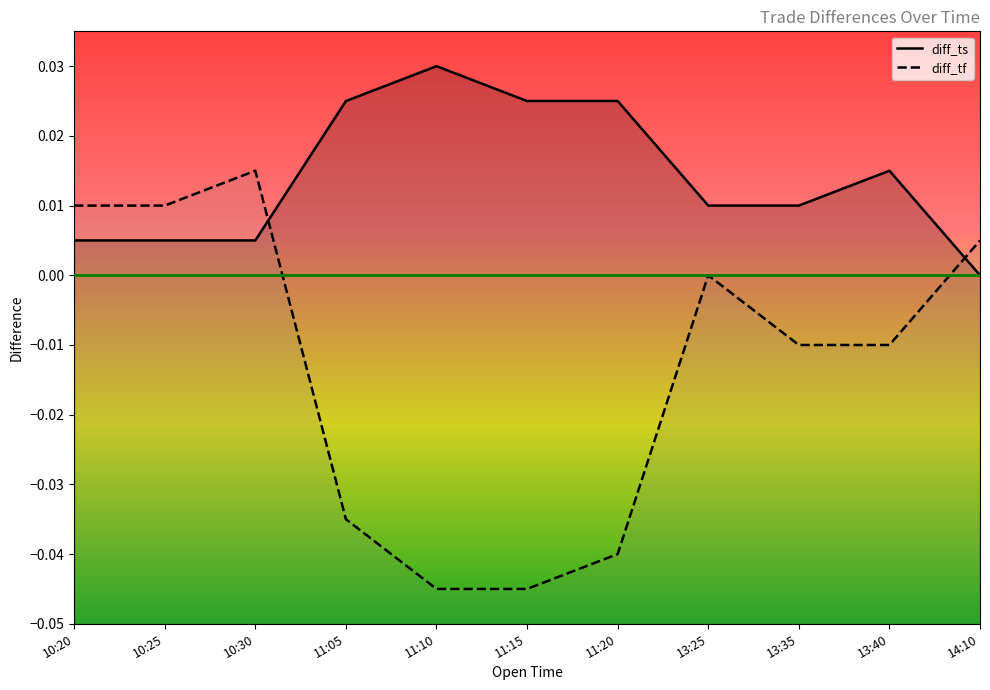

What position from the left is 13:40?

10